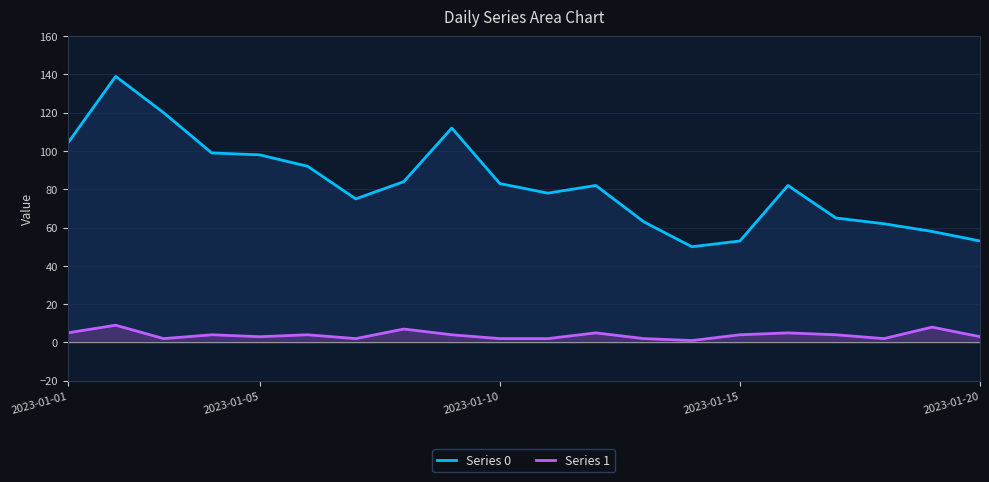

True or false: Series 1 and Series 0 cross at least once.

False